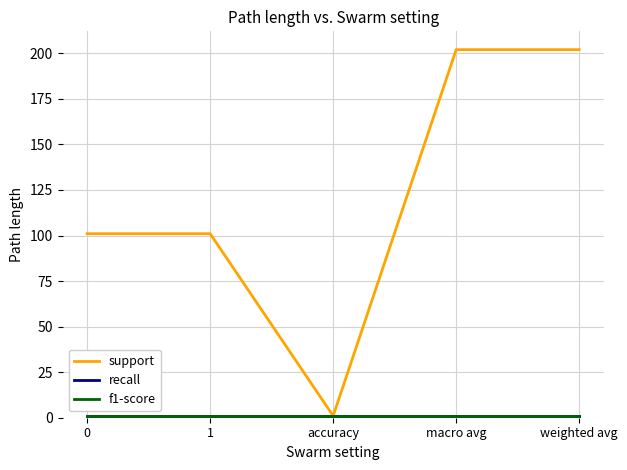

At how many categories does at least one series exceed 155?

2